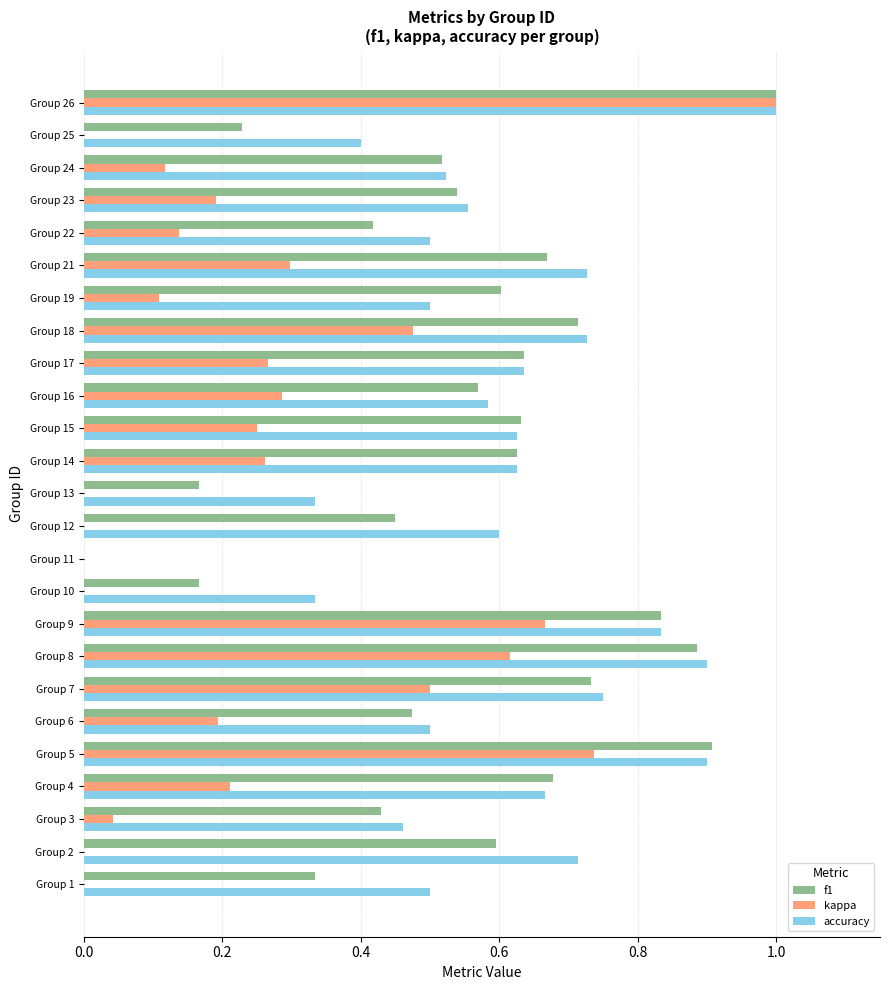

What is the total value across all series at Group 9?

2.3